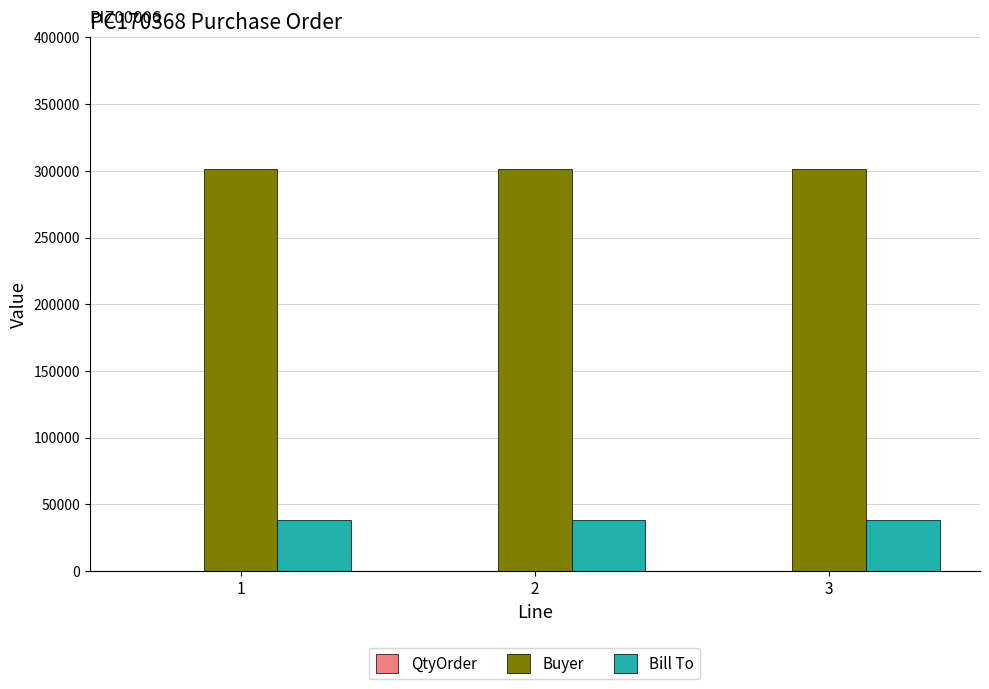

The Bill To series shows 54754 at 2. True or false?

False